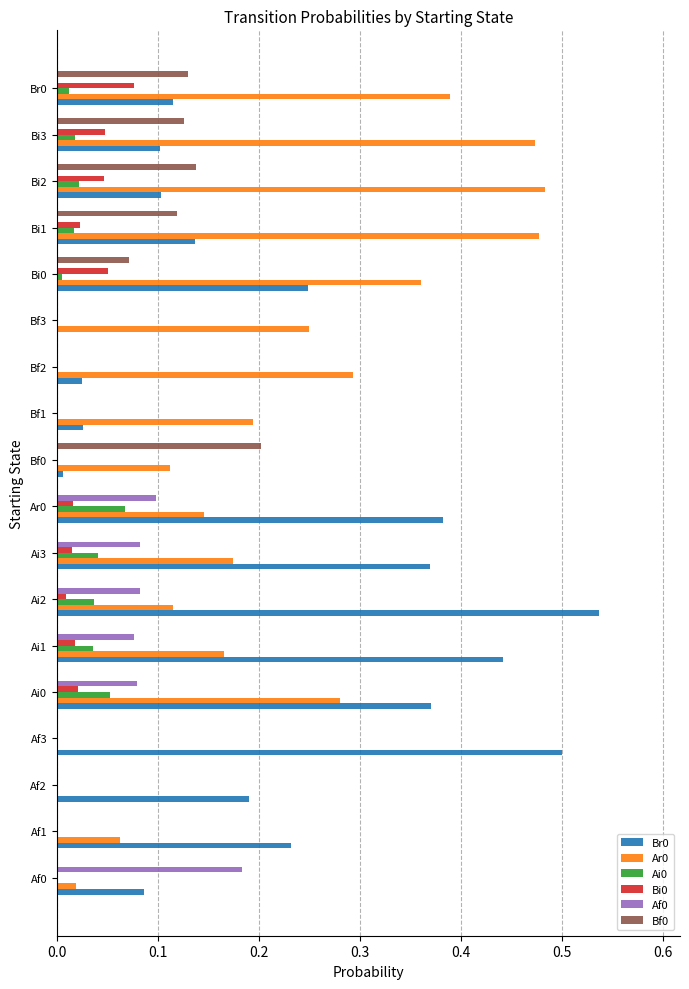

At which label does Br0 reach its peak?

Ai2